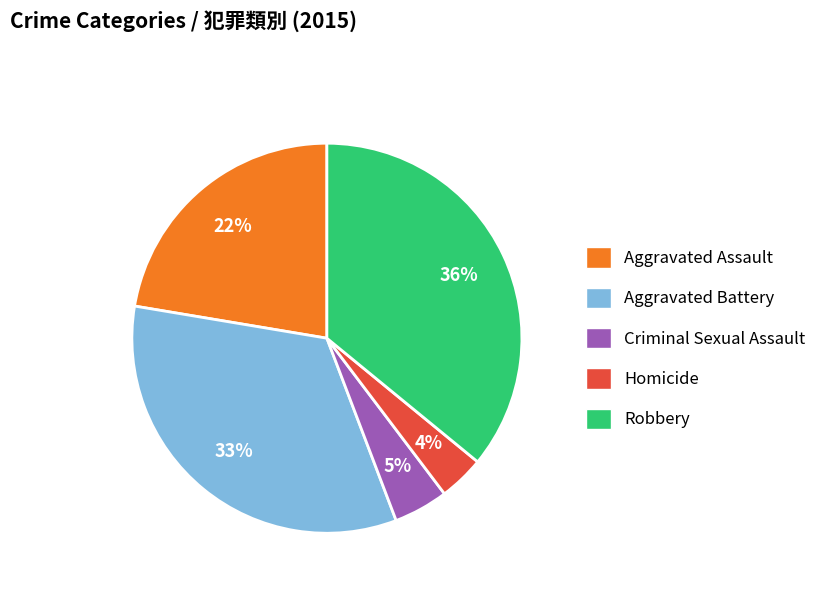

To the nearest percent, what portion does Homicide represent?

4%